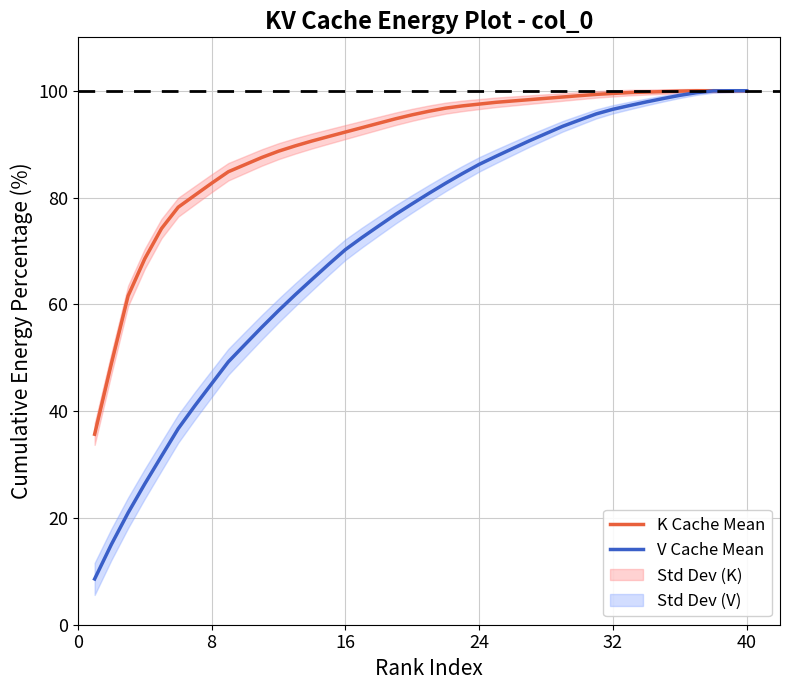

The K Cache Mean series shows 168.2 at 32. True or false?

False